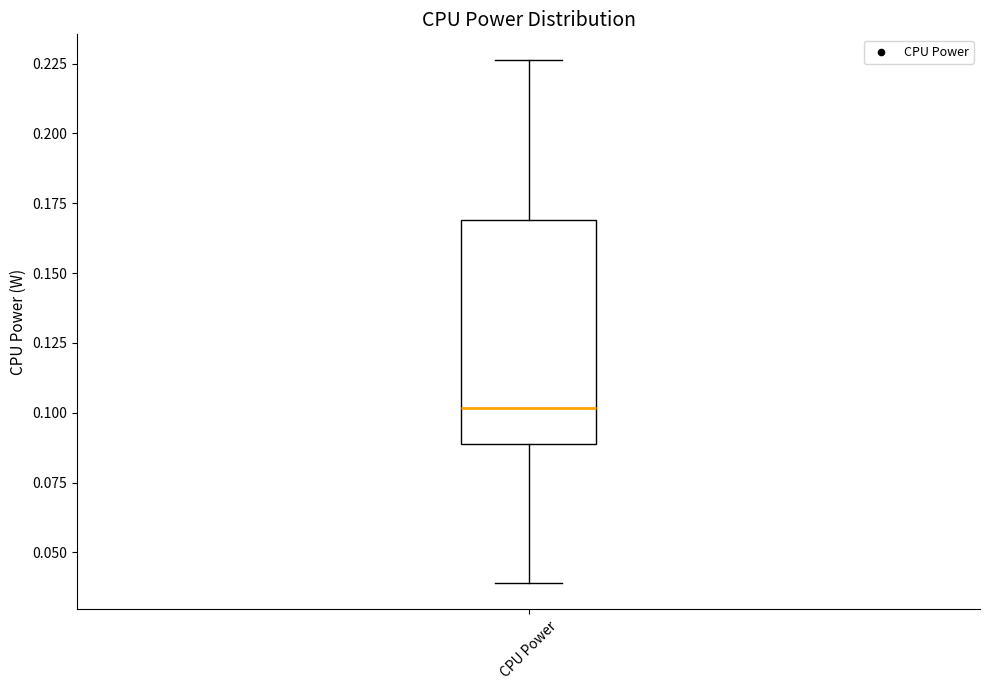

Read this box plot against the y-axis: the position of the median line, the range covered by the box, and the ends of both whiskers. The values are not printed on the chart, so give them approximately, as read against the axis.

median 0.100, box 0.090 to 0.170, whiskers 0.040 to 0.225